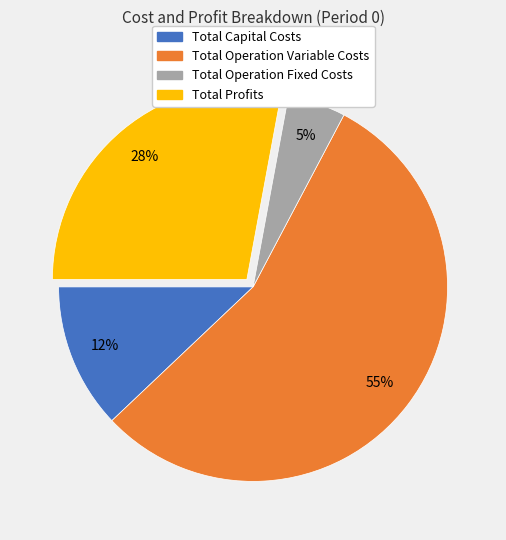

Count the number of slices in the pie.

4